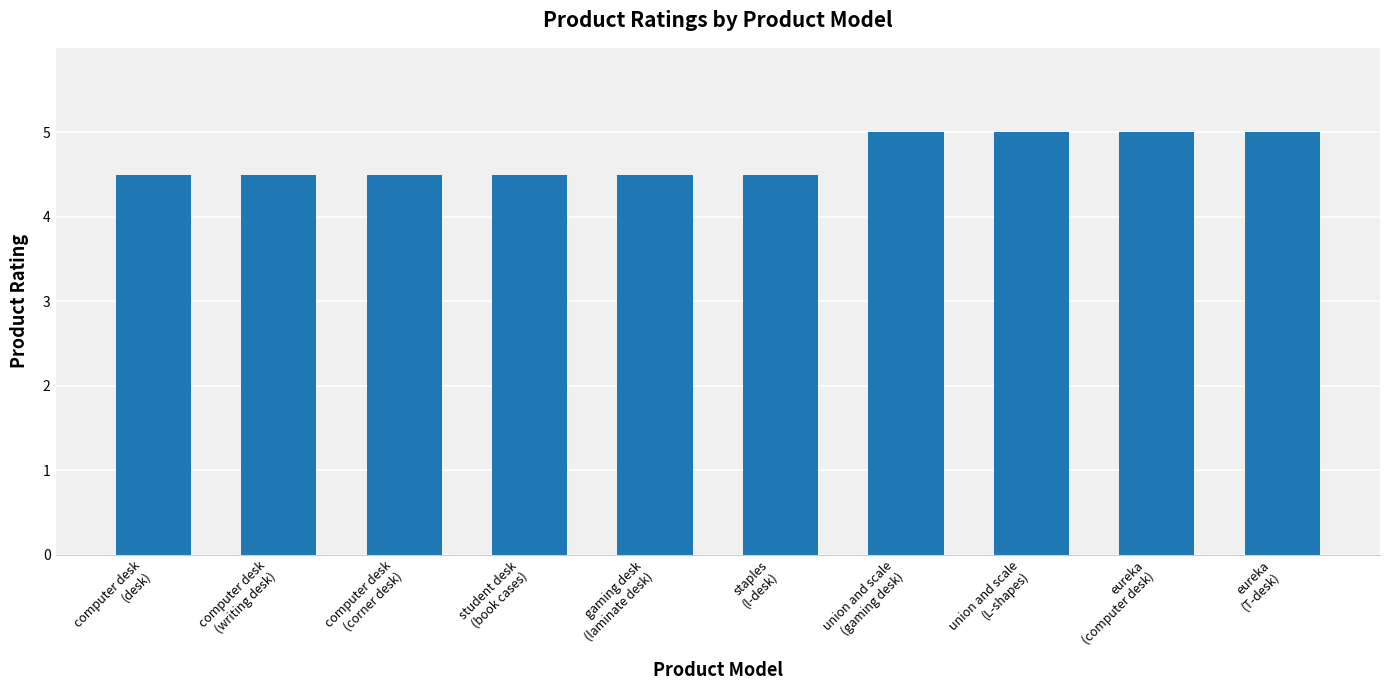

What is the smallest value displayed?

4.5